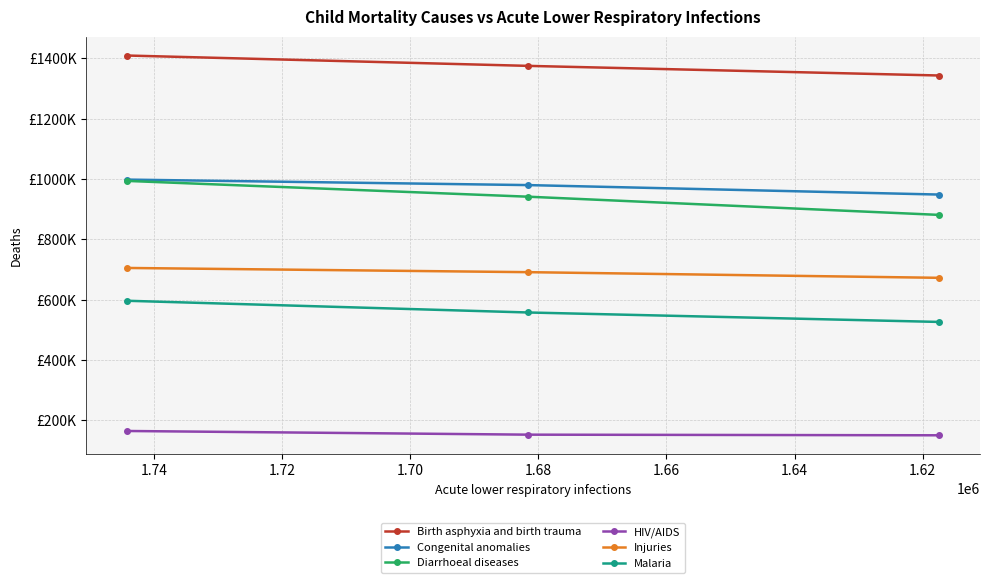

The Birth asphyxia and birth trauma series shows 1938579.5 at 1.64. True or false?

False